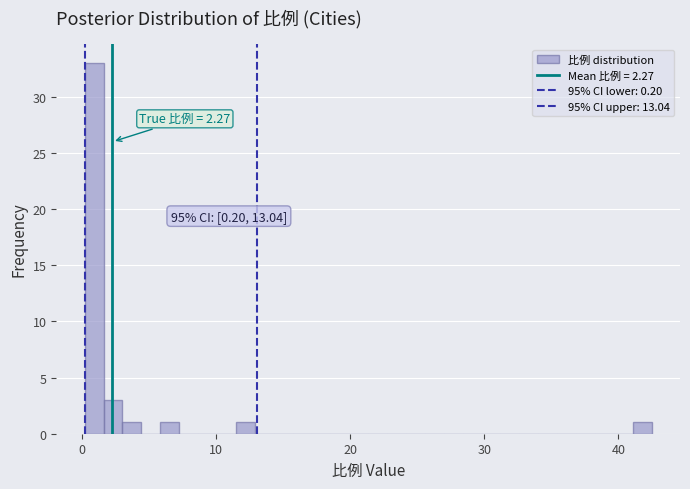

Read against the x-axis, roughly where is the centre of the tallest bar?

1